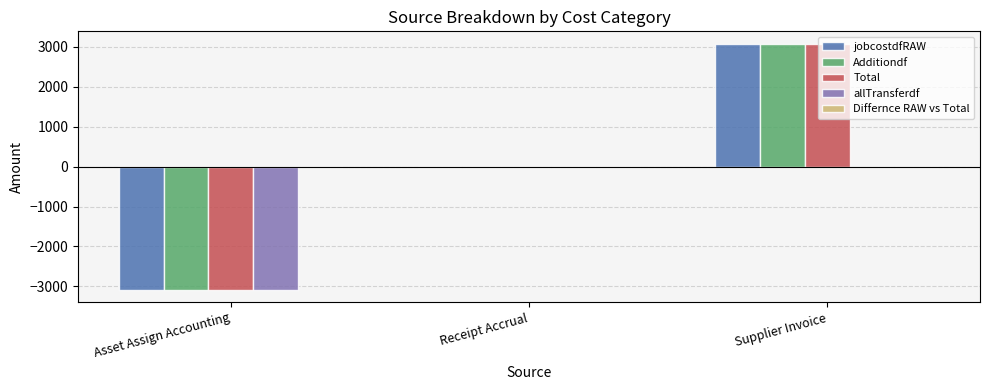

The Total series shows -3082.1 at Asset Assign Accounting. True or false?

True